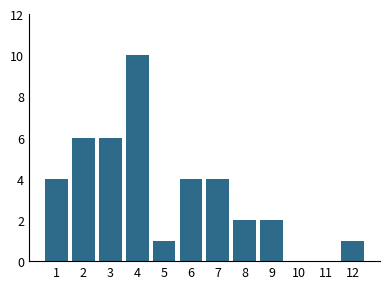

Reading left to right, what are all the values shown in this chart?

1=4	2=6	3=6	4=10	5=1	6=4	7=4	8=2	9=2	10=0	11=0	12=1